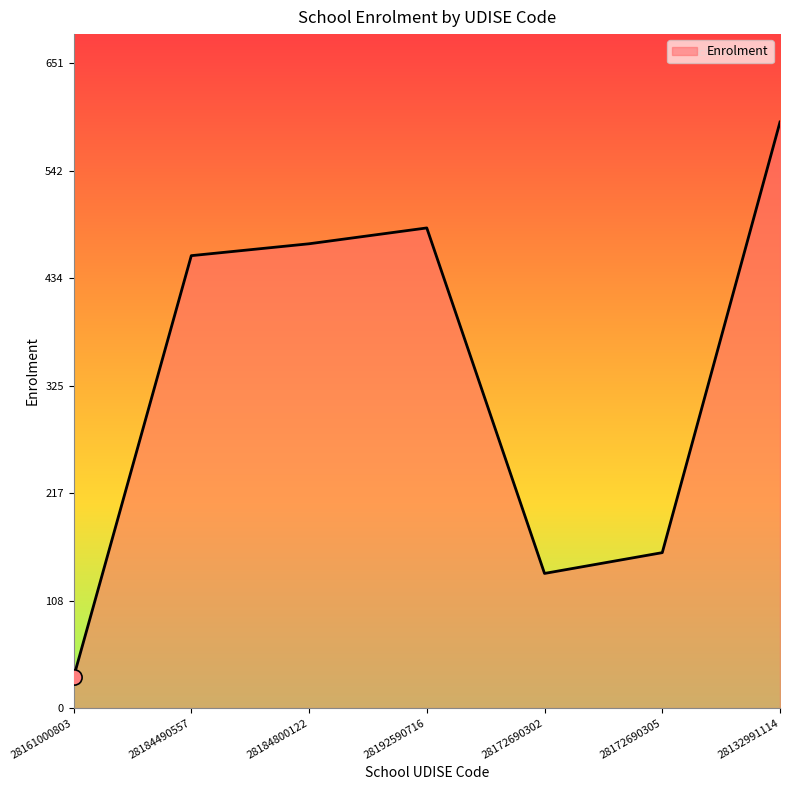

Between 28184490557 and 28132991114, which is larger?

28132991114